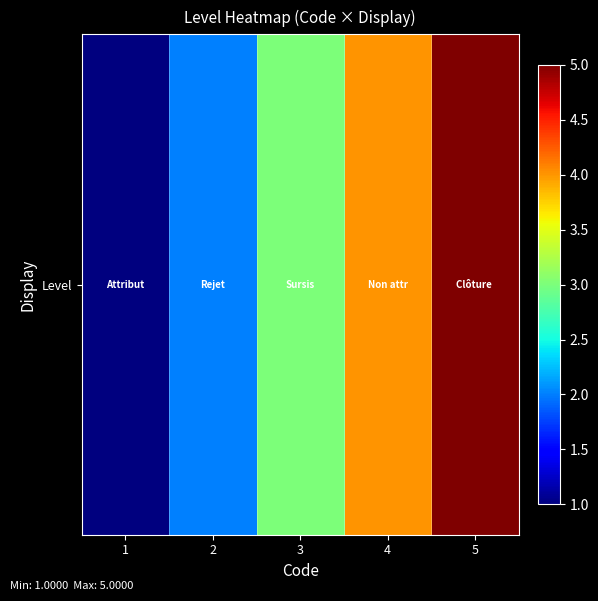

What is the difference between the second highest and minimum values?

3